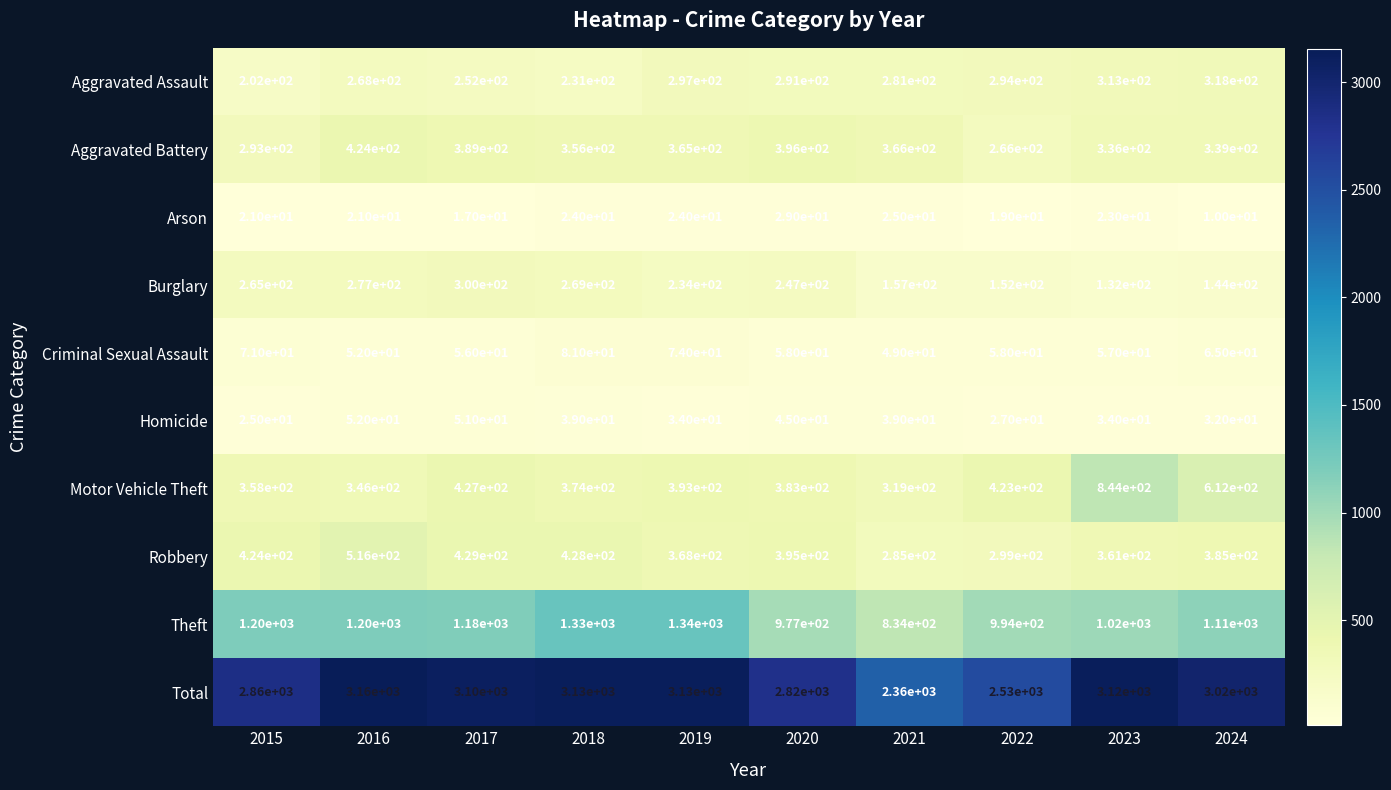

Is it true that Motor Vehicle Theft equals 1299 at 2023?

False